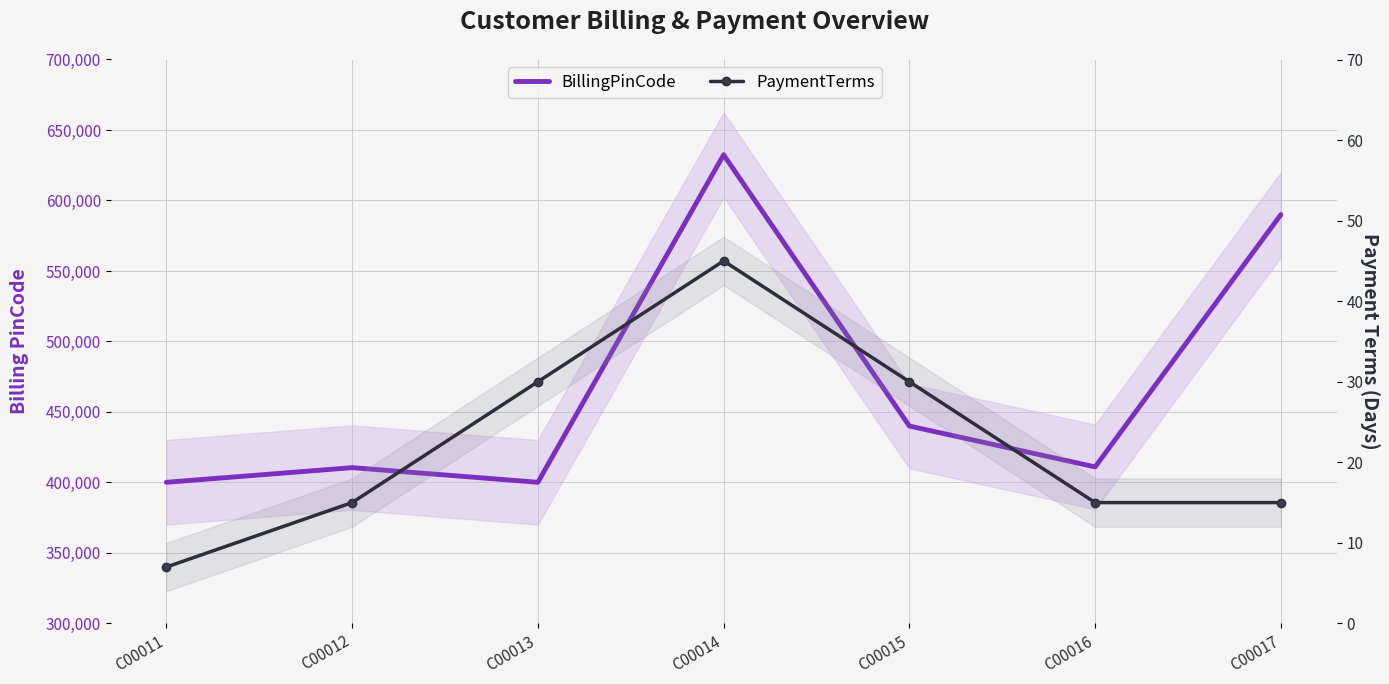

Reading right to left, what are all the values shown in this chart?

BillingPinCode: 590008	411033	440016	632403	400101	410501	400101
PaymentTerms: 15	15	30	45	30	15	7